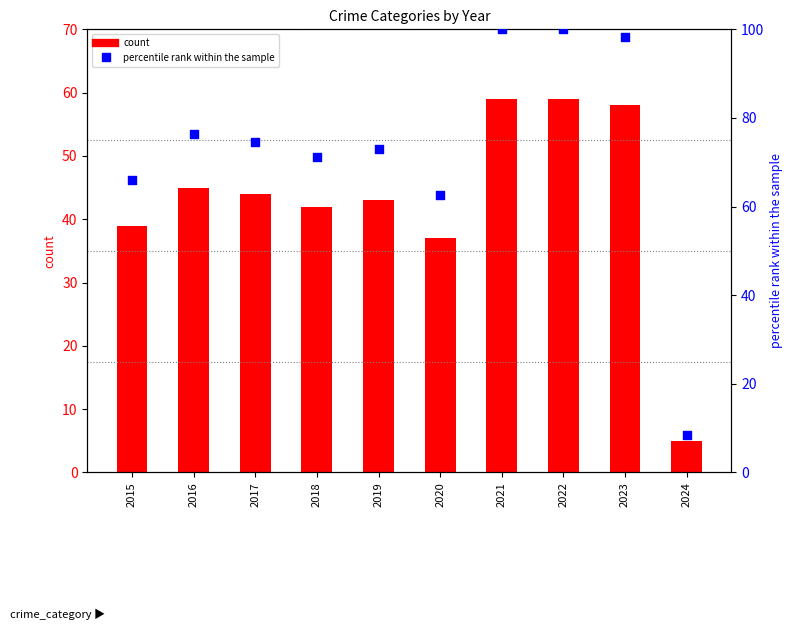

Which series reaches the maximum Y coordinate?

percentile rank within the sample